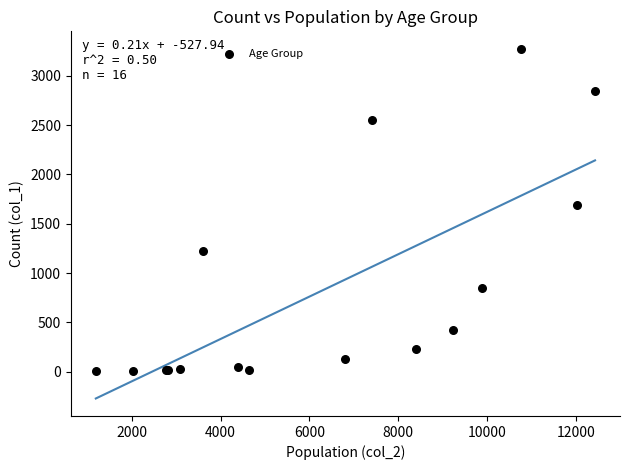

What Y value in the scatter plot is closest to 1638?

1690